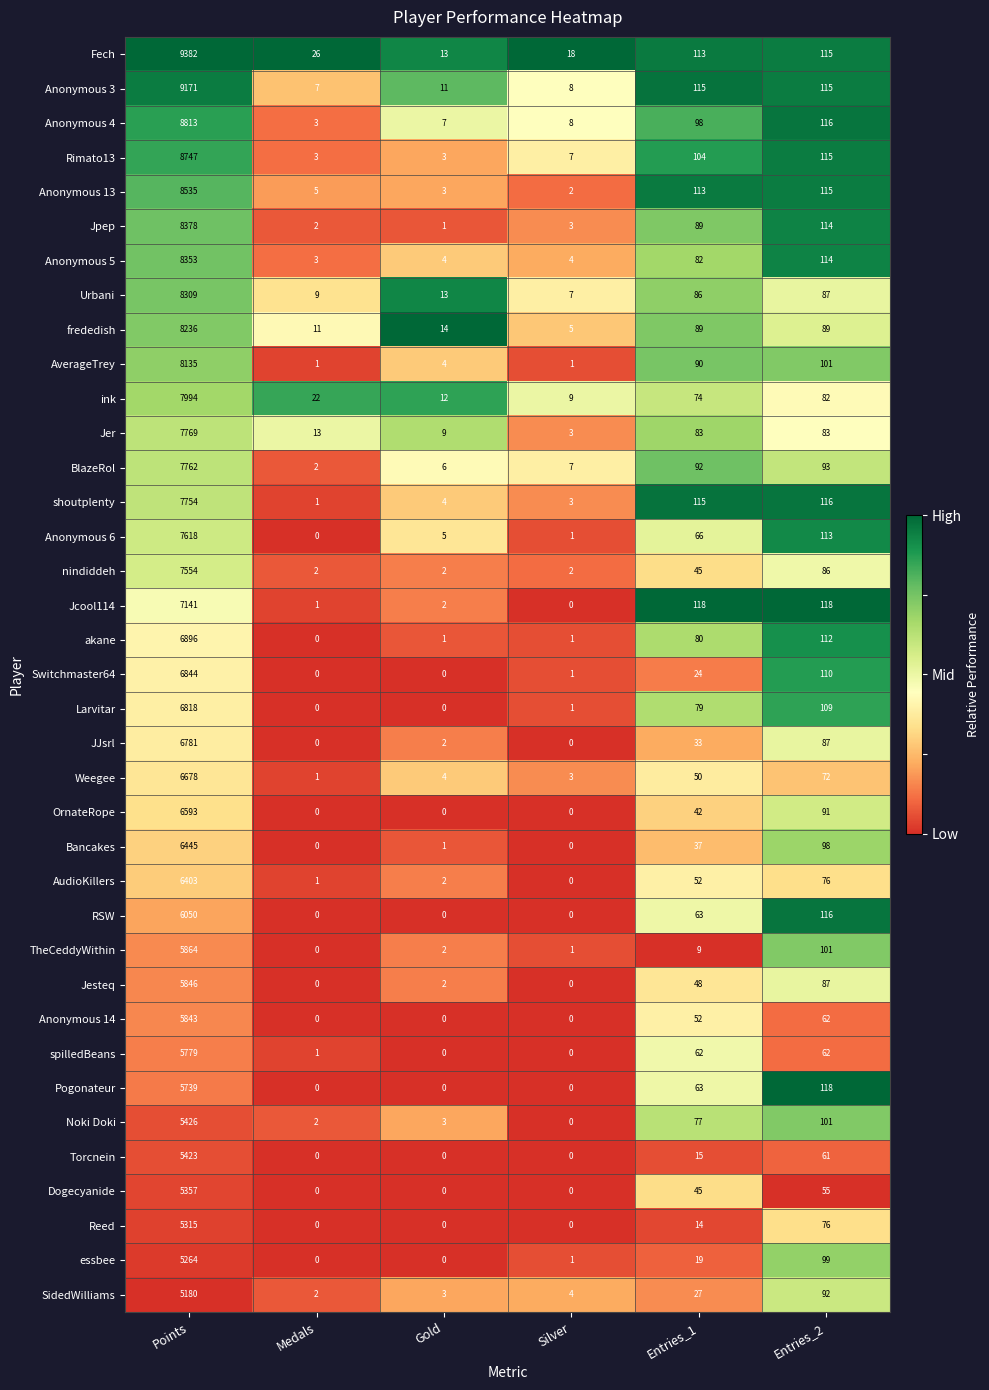

Which series has the largest range (max minus min)?

Fech